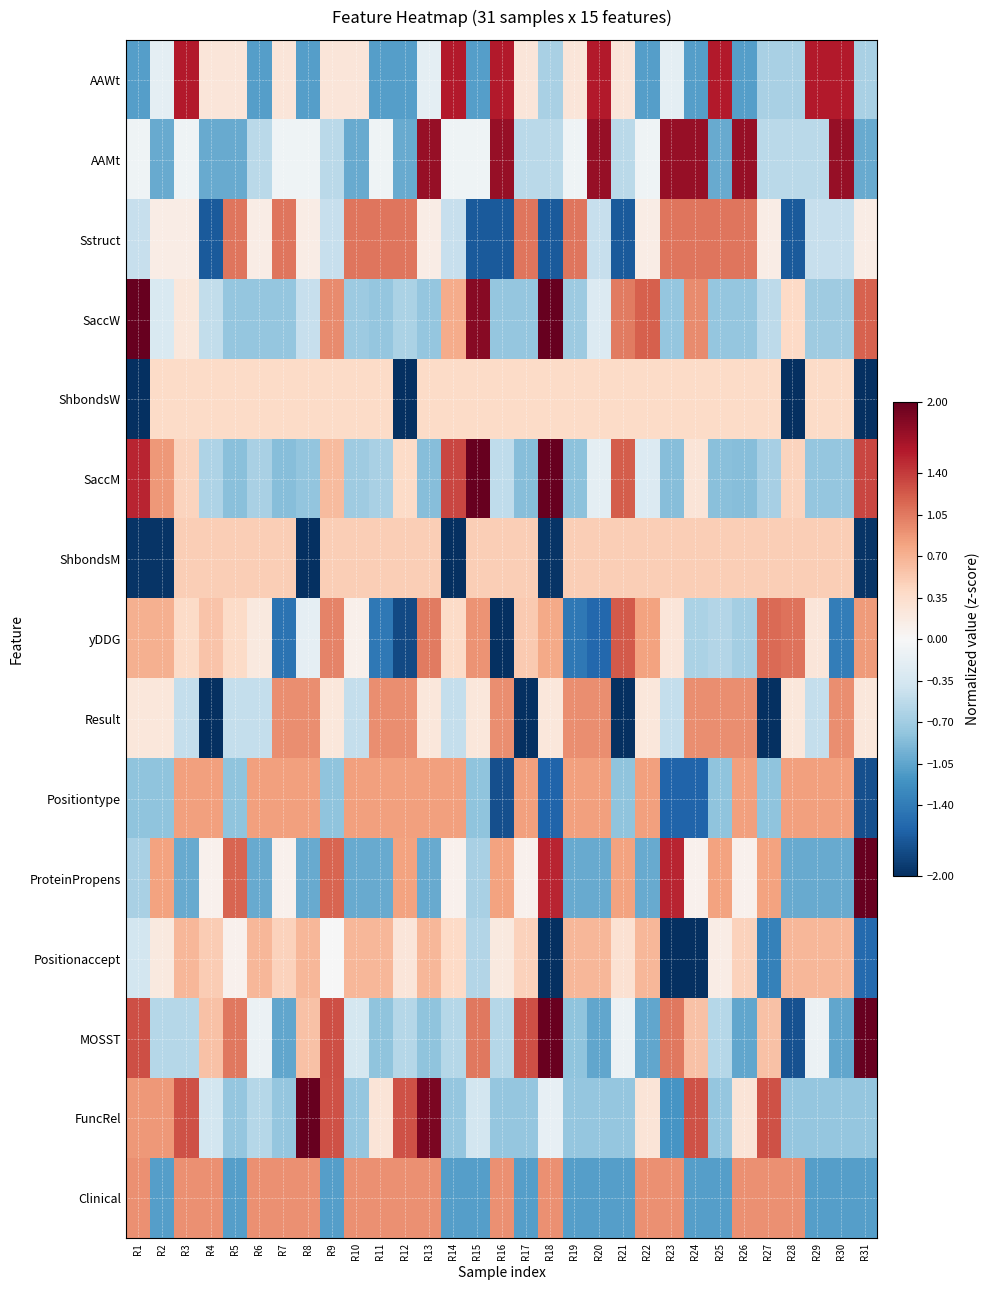

At R21, list the series in order from smallest to largest.

Result, Sstruct, Clinical, Positiontype, FuncRel, AAMt, MOSST, AAWt, Positionaccept, ShbondsW, ShbondsM, ProteinPropens, SaccW, SaccM, yDDG